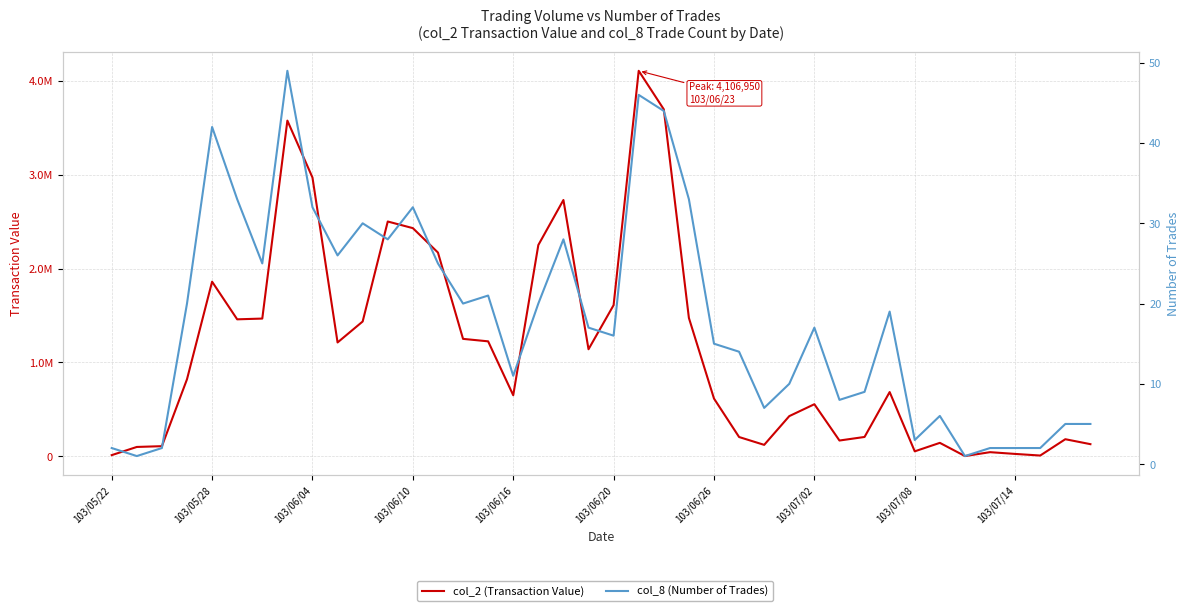

Which has a higher value, 103/06/16 or 37?

103/06/16